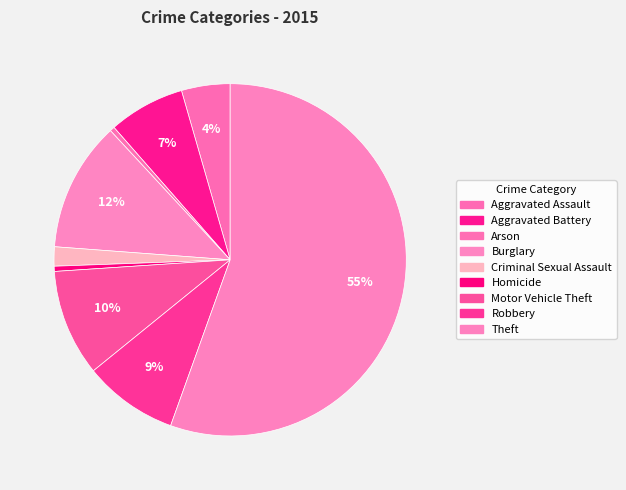

To the nearest percent, what is the combined percentage of Aggravated Assault and Robbery?

13%